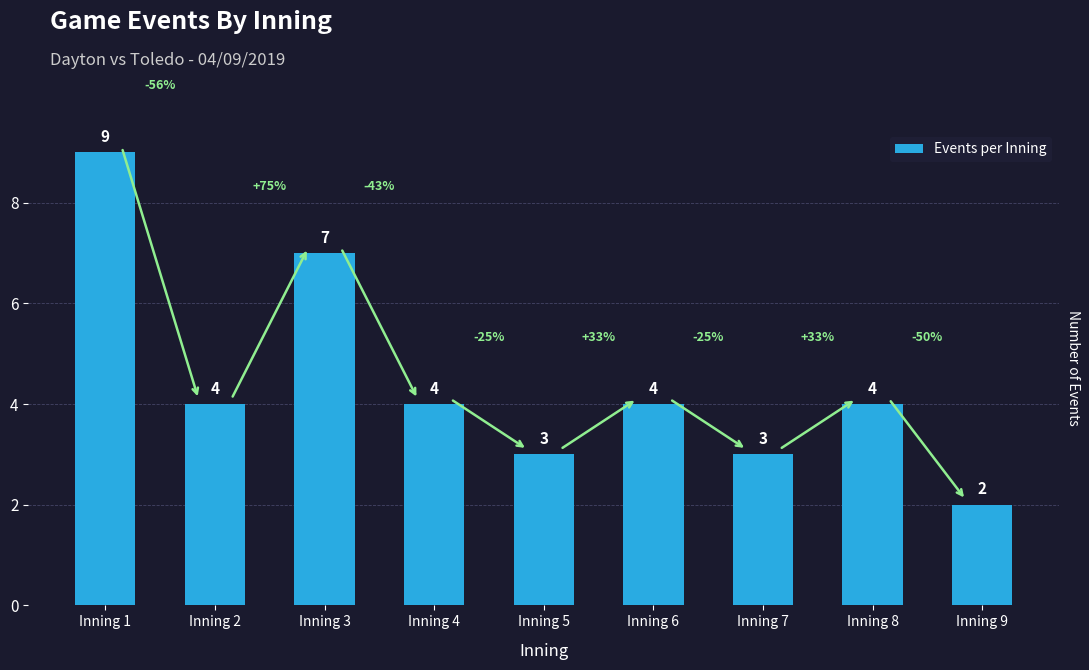

Between Inning 3 and Inning 6, which is larger?

Inning 3